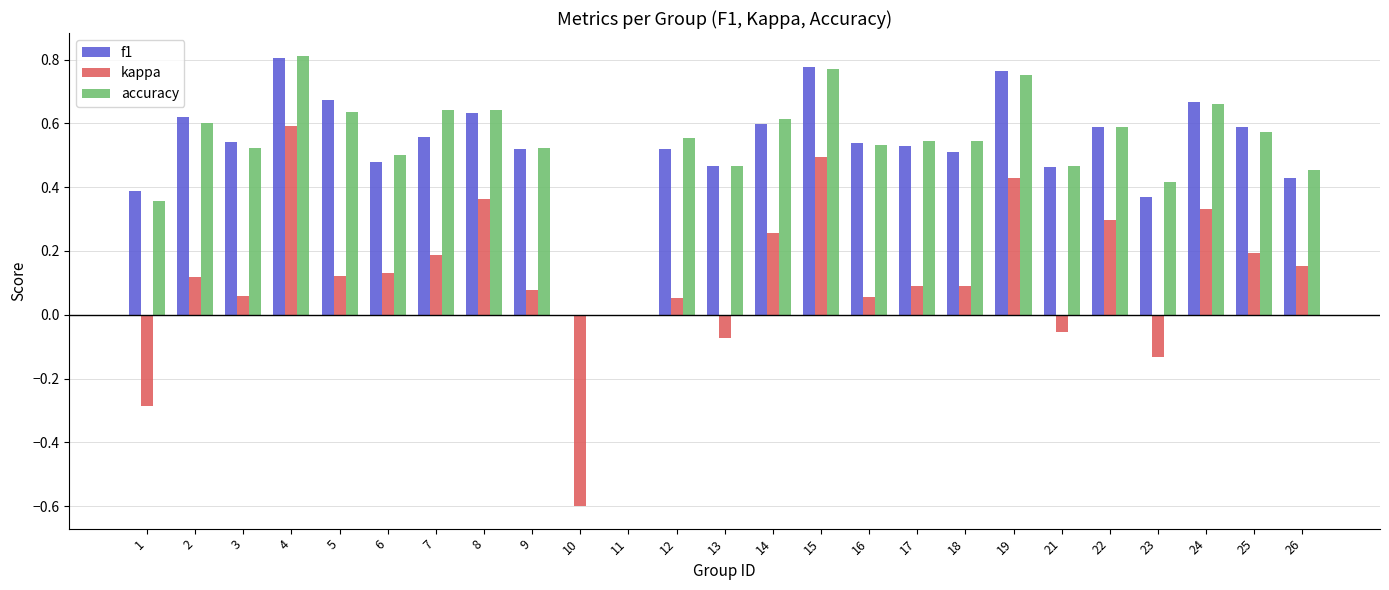

Which label corresponds to the largest value in the chart?

4